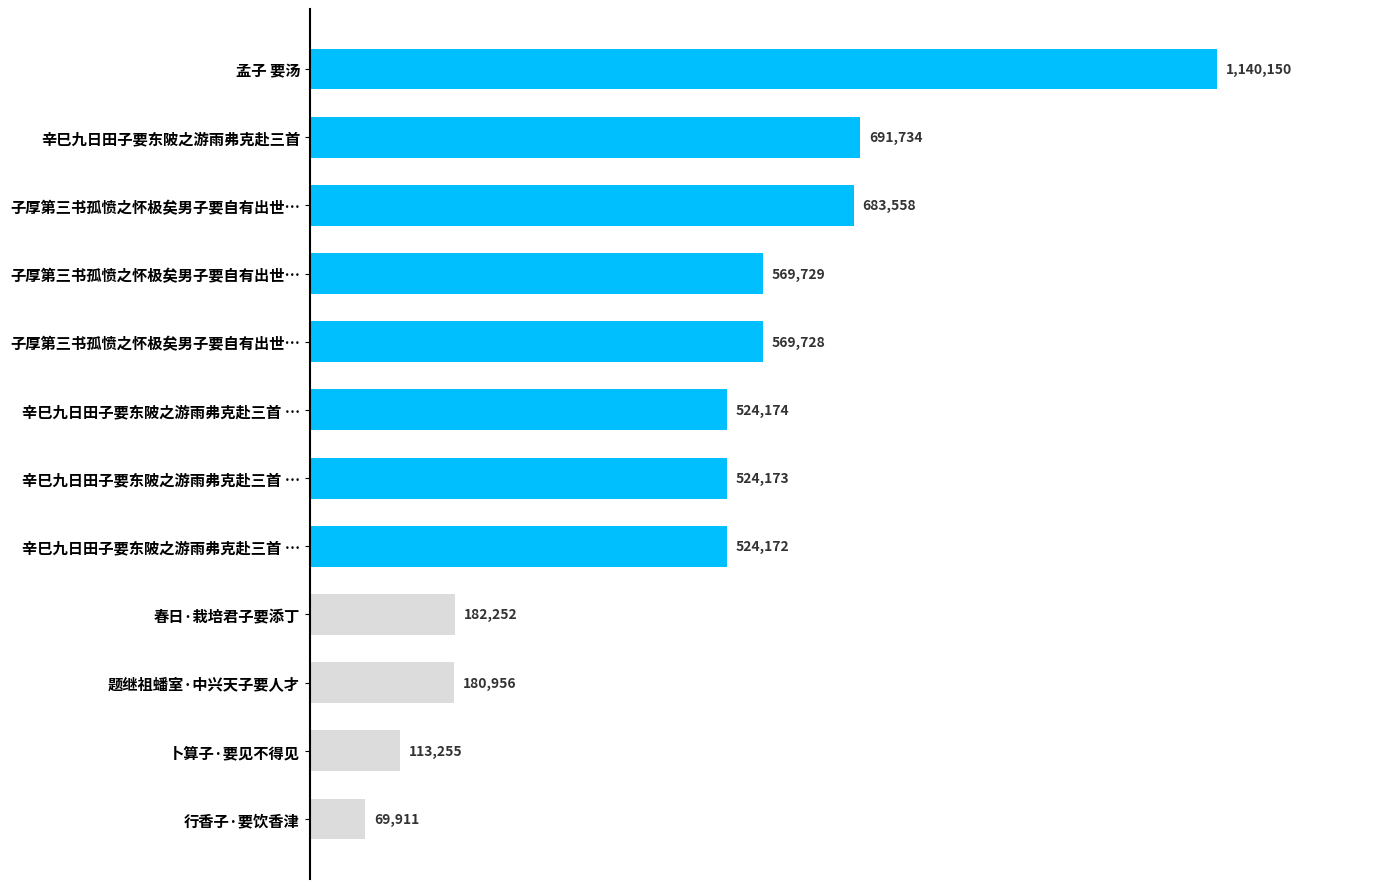

Are the bars horizontal?

Yes